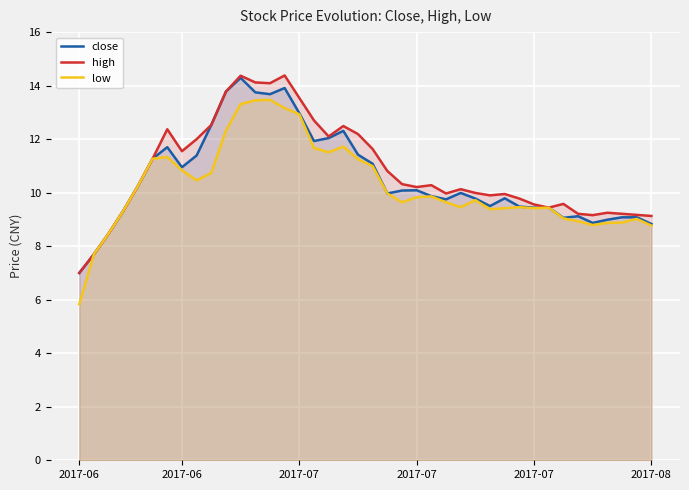

What is the highest value of the low series?

13.5